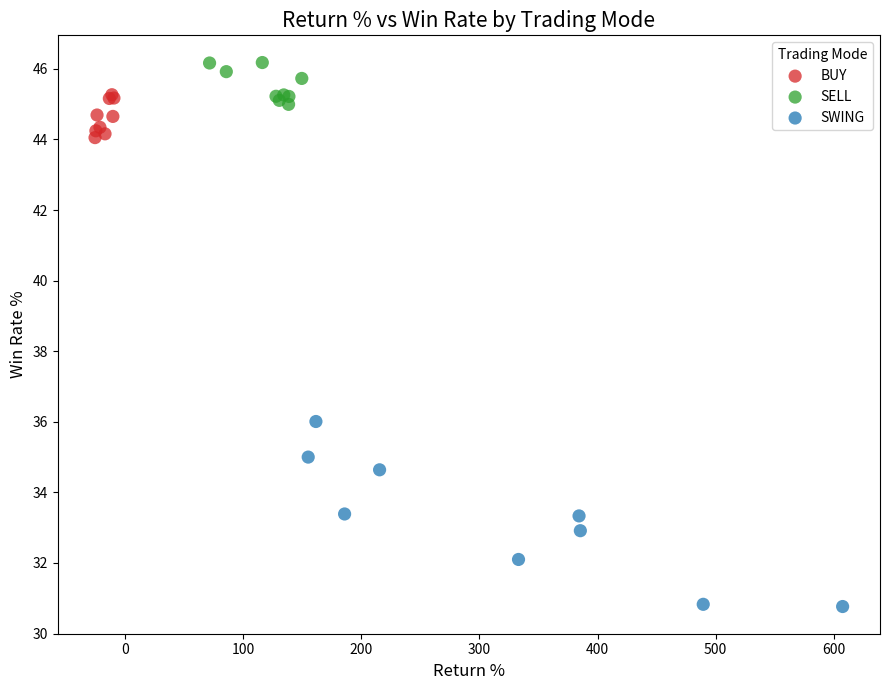

What are all the series names shown in the legend?

BUY, SELL, SWING